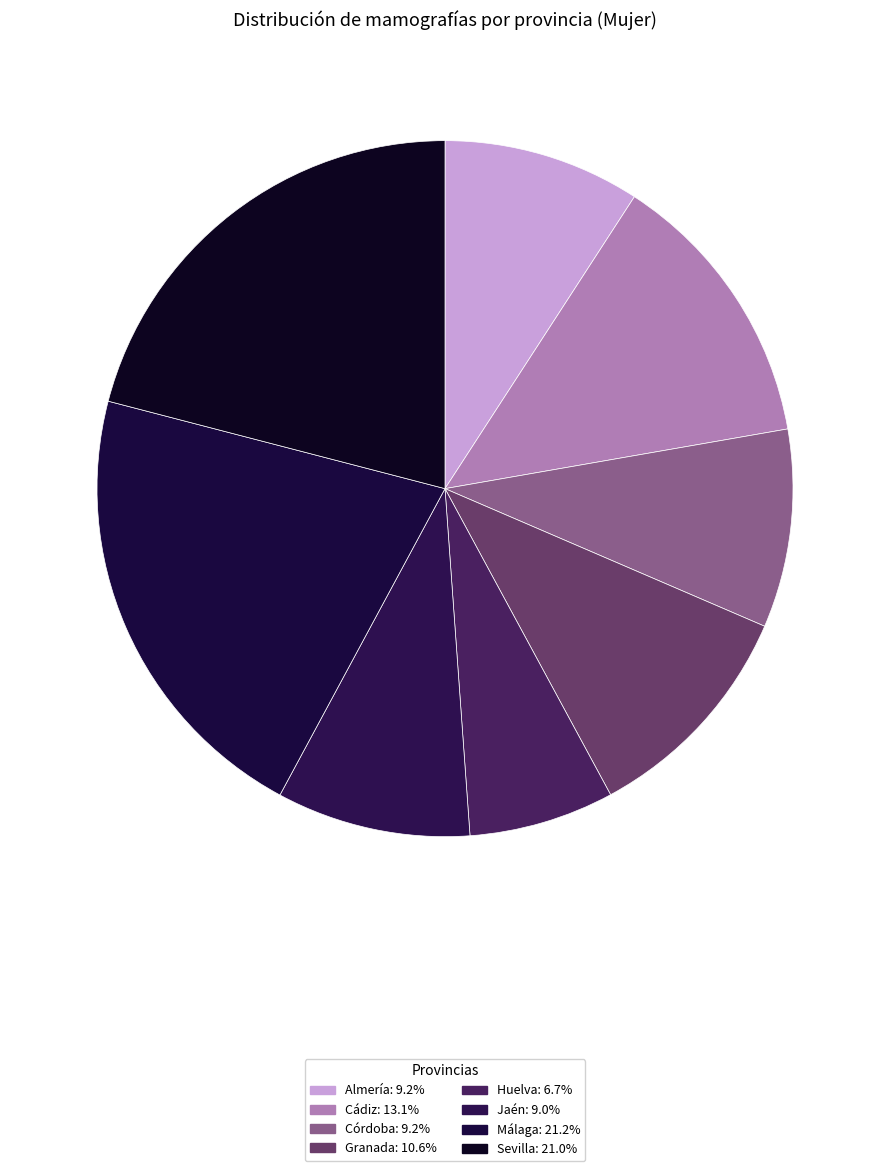

How many segments does this pie chart have?

8